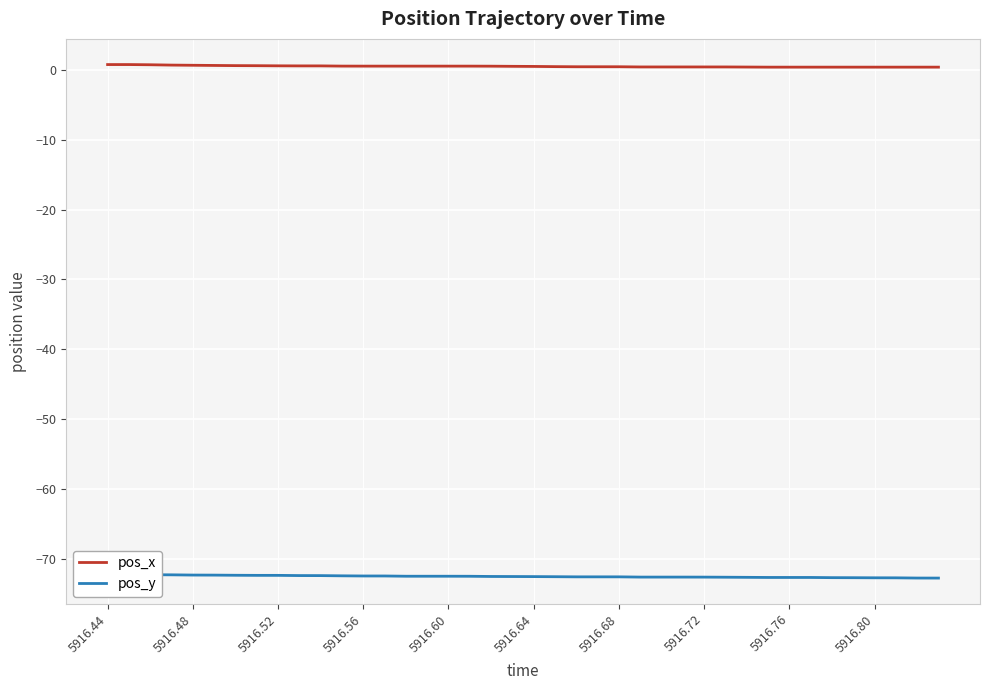

What is the value of the pos_y point at the 2nd from the left?

-72.3